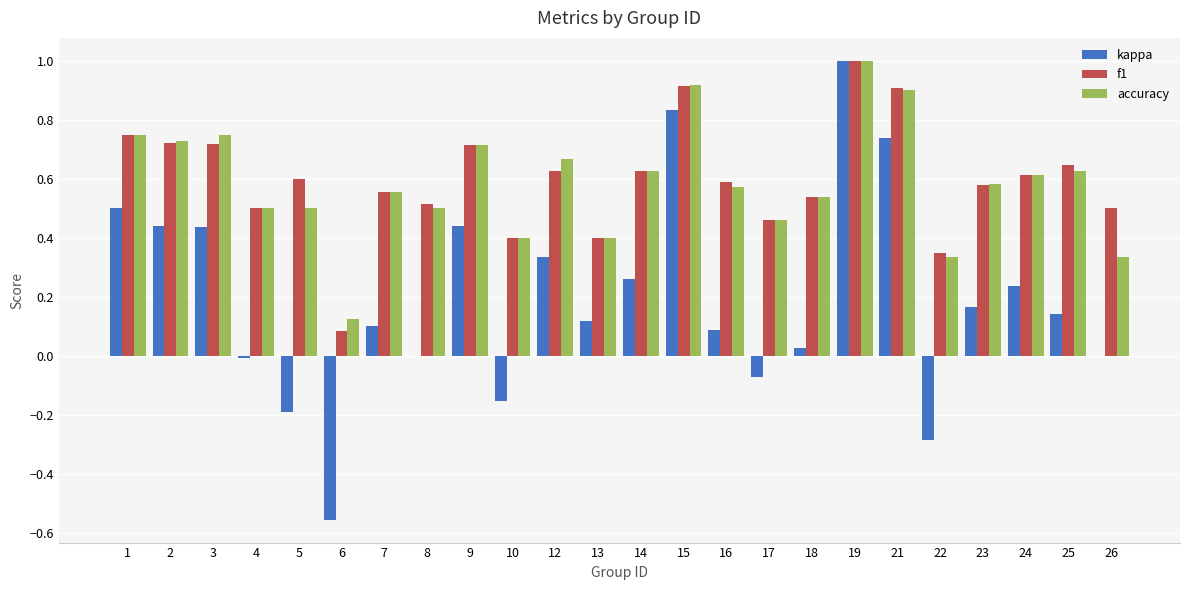

What are all the series names shown in the legend?

kappa, f1, accuracy